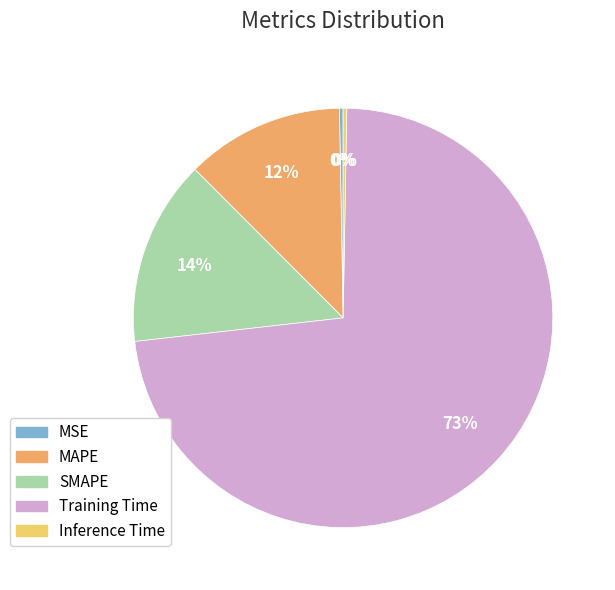

To the nearest percent, what is the average slice percentage?

20%